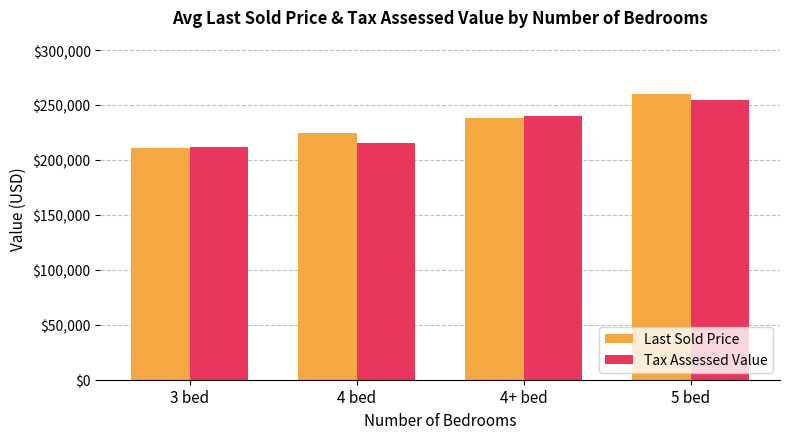

Is it true that Tax Assessed Value equals 255000 at 5 bed?

True